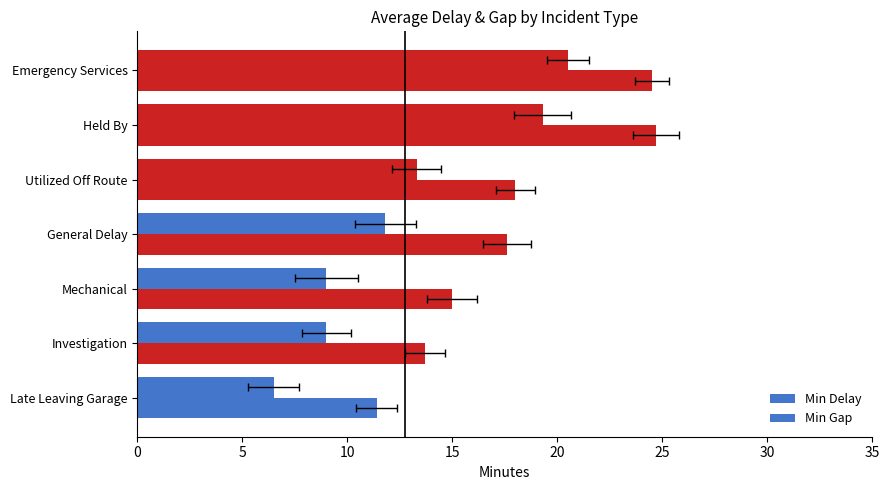

How many bars are there in total?

14